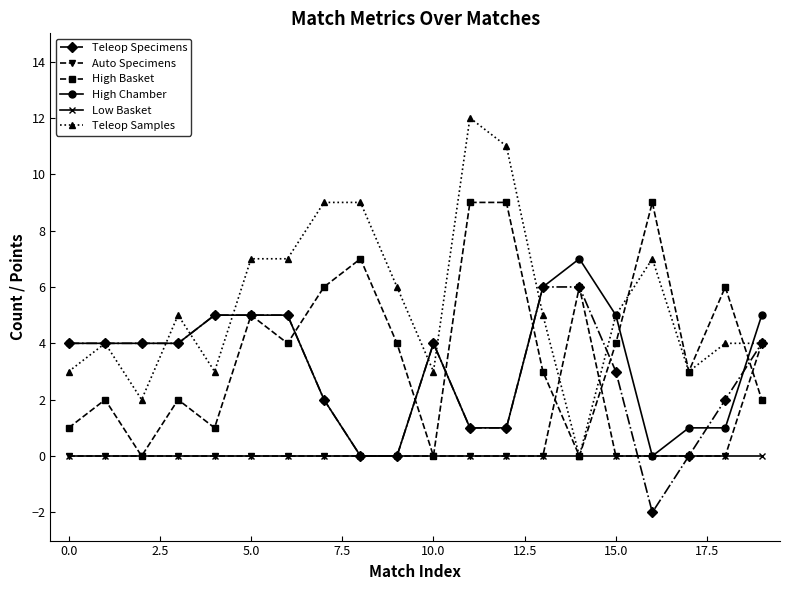

At how many categories does at least one series exceed 8?

5